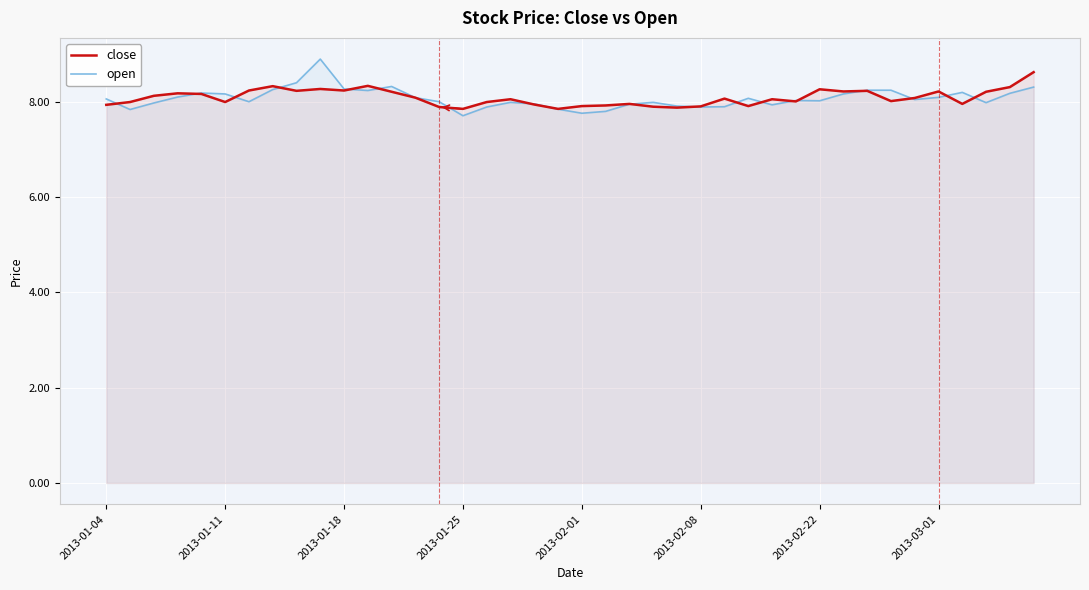

True or false: open has a value of 3.5 at 18.

False